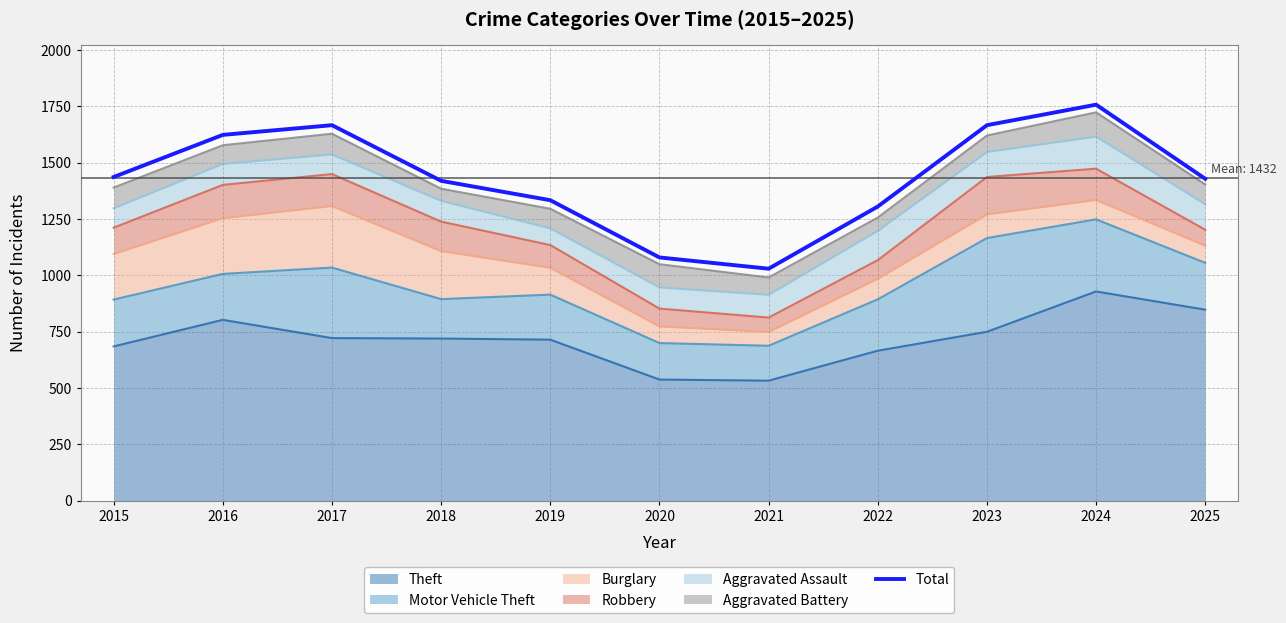

At which label does the data first exceed 1429?

2015